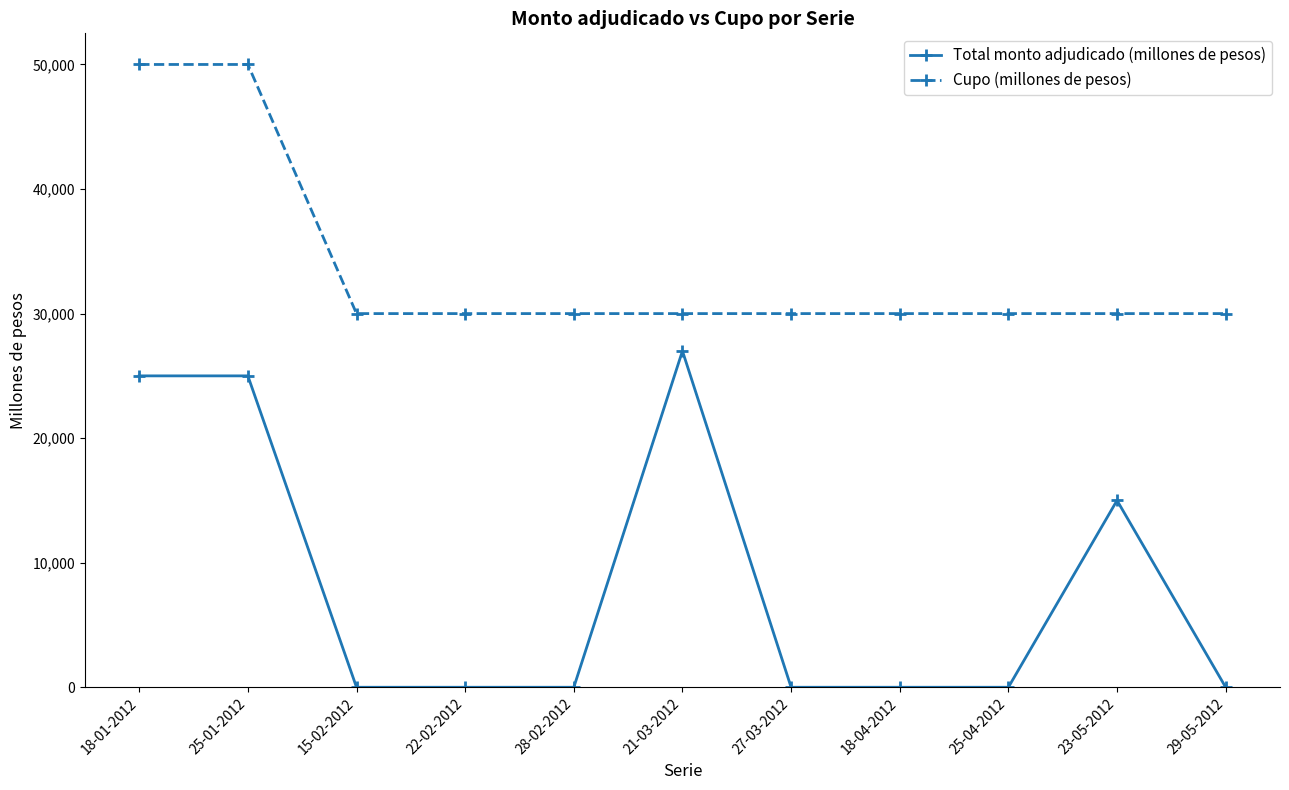

Which series has the largest range (max minus min)?

Total monto adjudicado (millones de pesos)